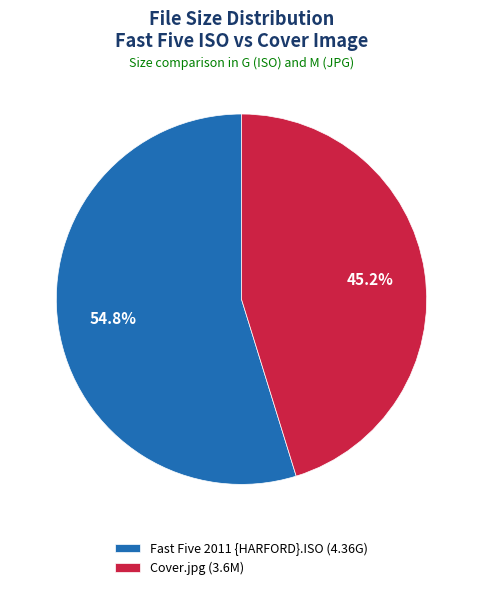

Count the number of slices in the pie.

2